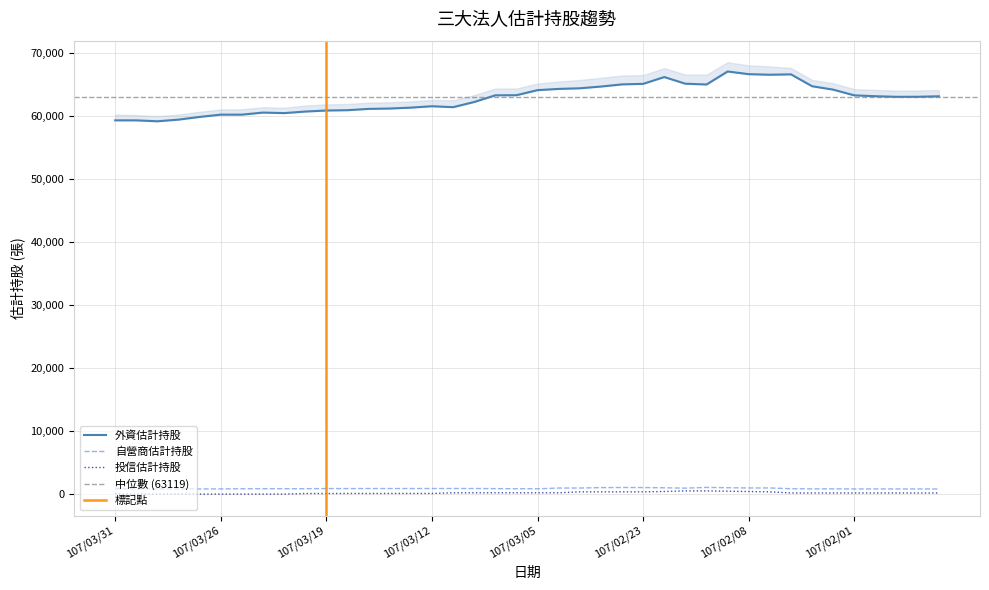

What is the label of the 18th point from the right?

107/03/01